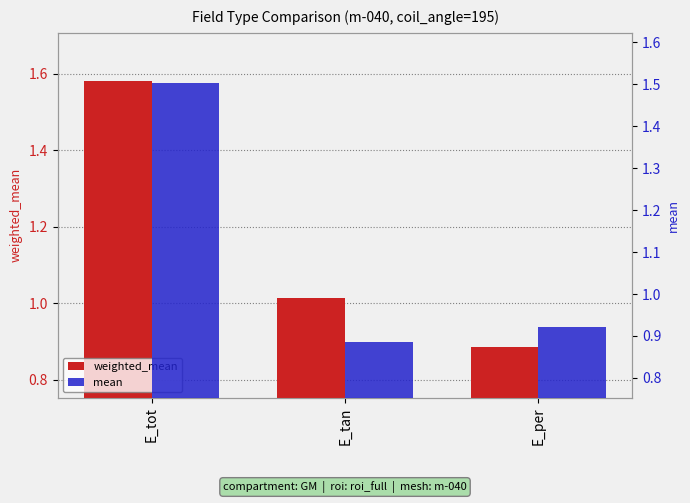

What are all the series names shown in the legend?

weighted_mean, mean